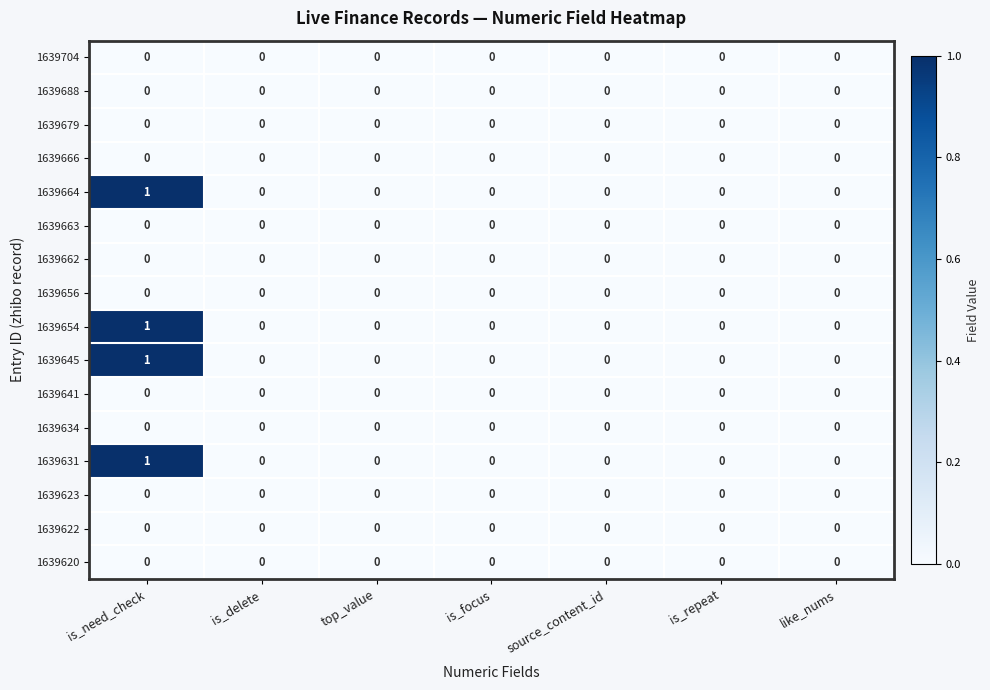

True or false: 1639620 has a value of 0 at source_content_id.

True